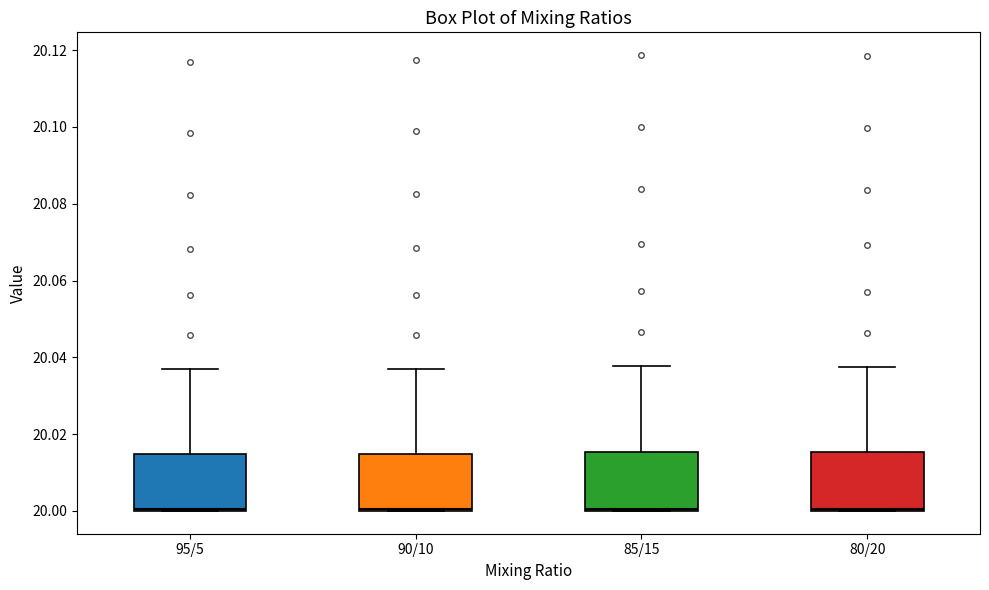

Where is the upper edge of the box for 80/20 on the y-axis? The values are not printed on the chart, so give them approximately, as read against the axis.

20.016